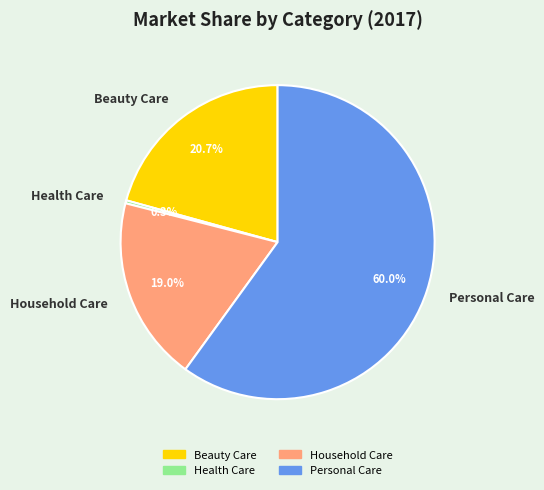

How many slices are in this pie chart?

4